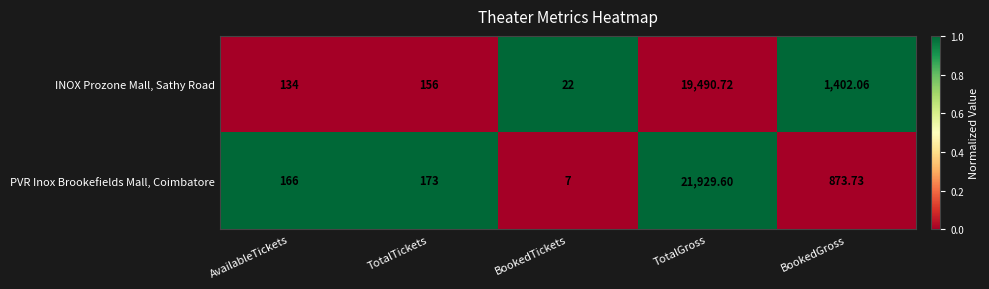

Is the value of PVR Inox Brookefields Mall, Coimbatore at AvailableTickets greater than the value of INOX Prozone Mall, Sathy Road at TotalTickets?

Yes